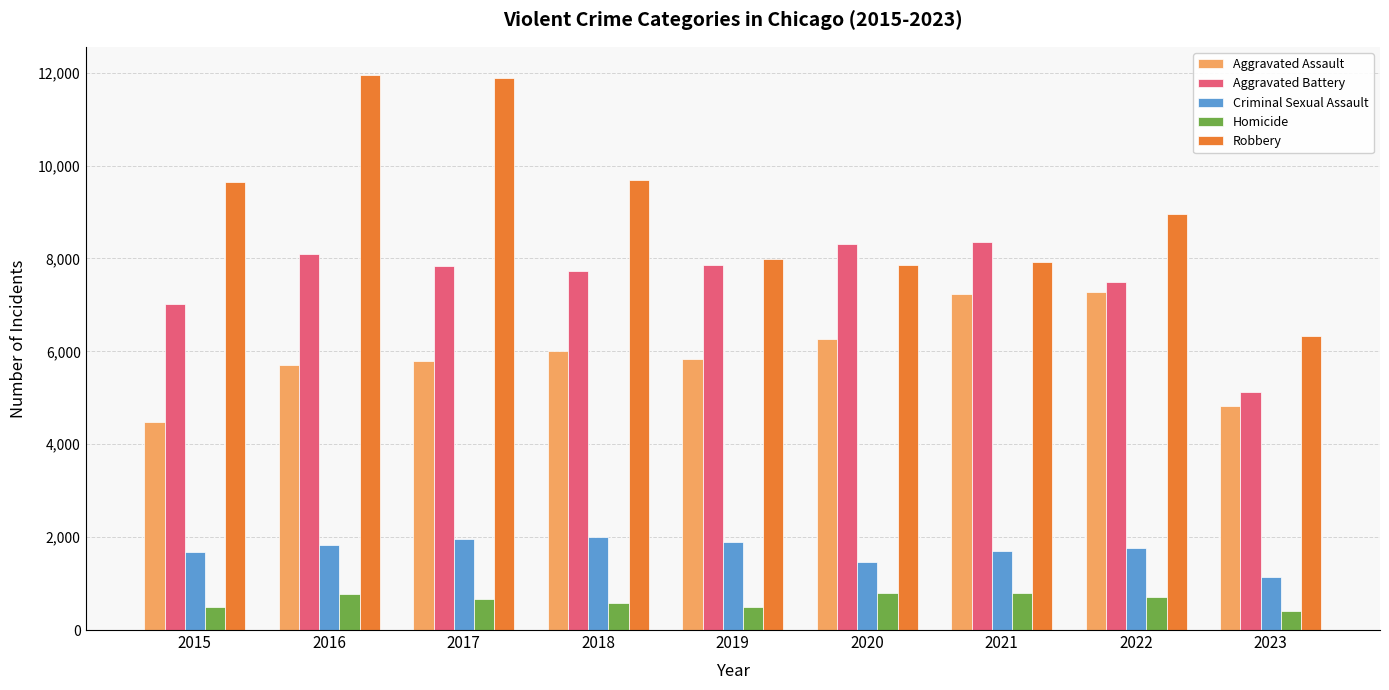

At 2017, list the series in order from largest to smallest.

Robbery, Aggravated Battery, Aggravated Assault, Criminal Sexual Assault, Homicide